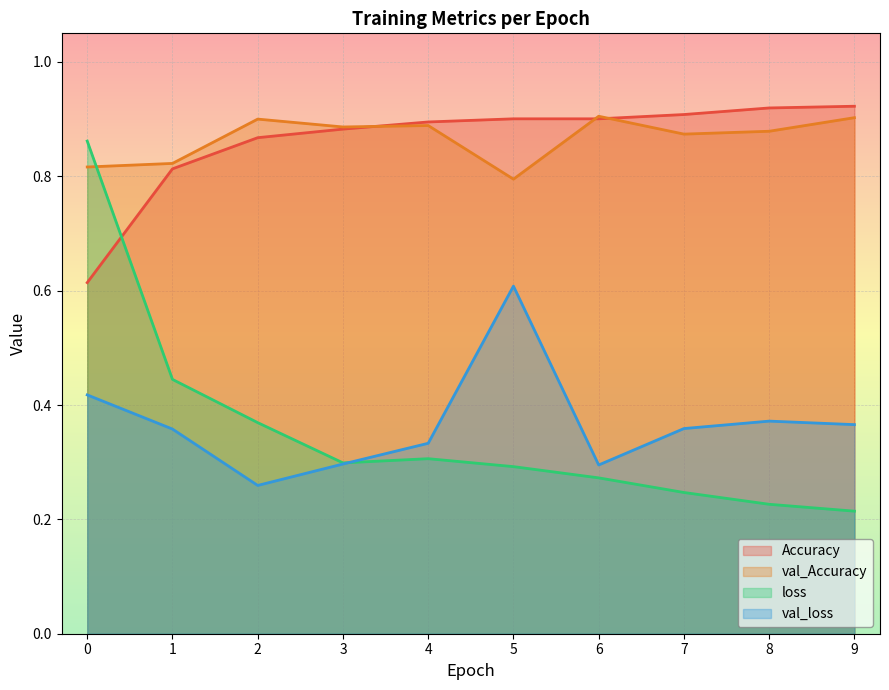

What is the total value across all series at 1?

2.4